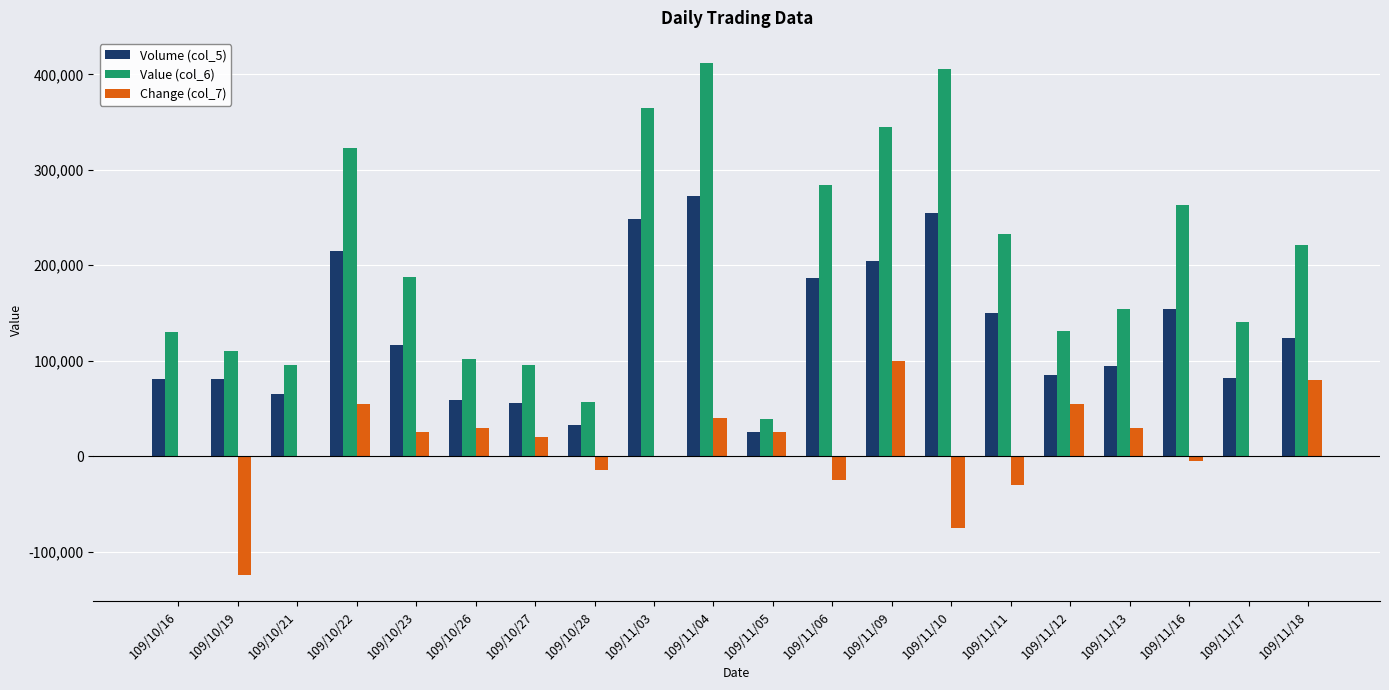

Is it true that Change (col_7) equals -75000 at 109/11/10?

True